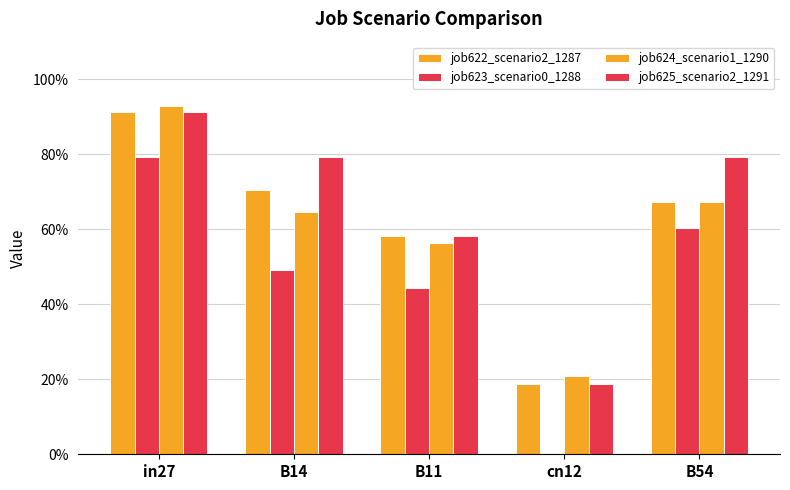

Reading left to right, list all the values displayed in this chart.

job622_scenario2_1287: 0.9	0.7	0.6	0.2	0.7
job623_scenario0_1288: 0.8	0.5	0.4	0.0	0.6
job624_scenario1_1290: 0.9	0.6	0.6	0.2	0.7
job625_scenario2_1291: 0.9	0.8	0.6	0.2	0.8